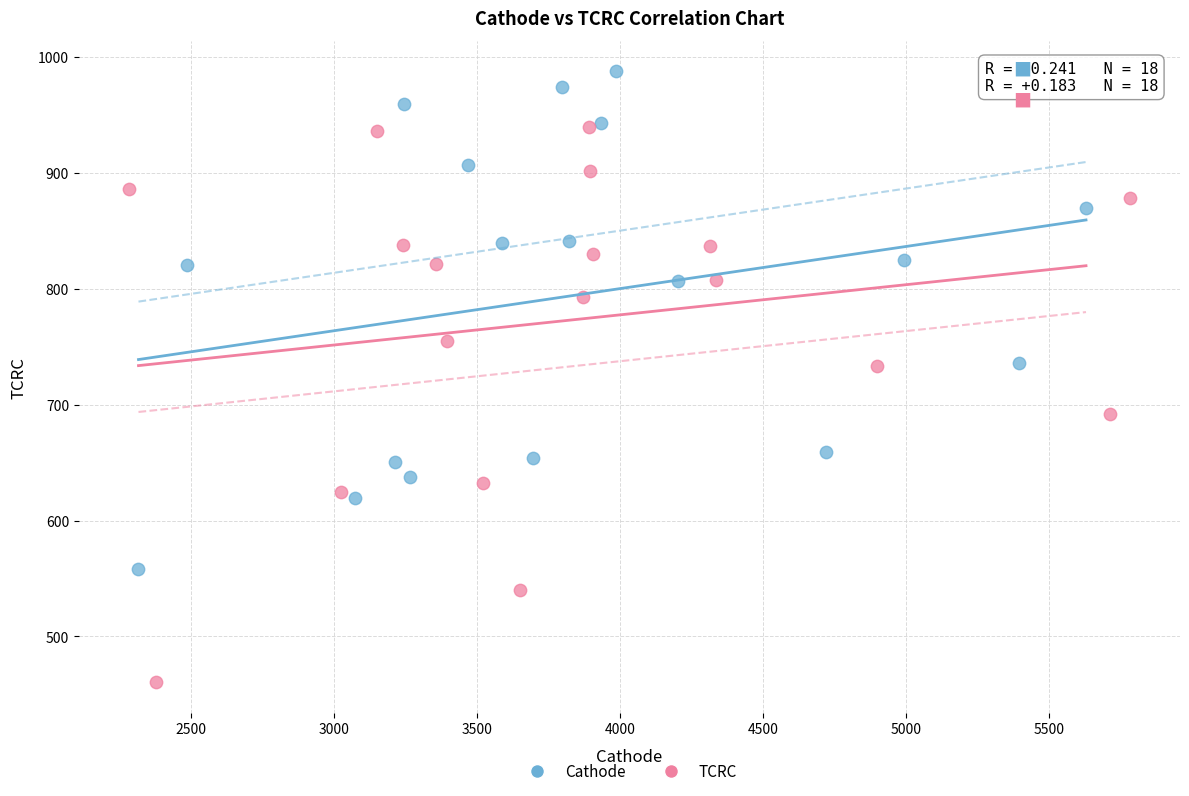

Which series has the largest Y range (max minus min)?

TCRC